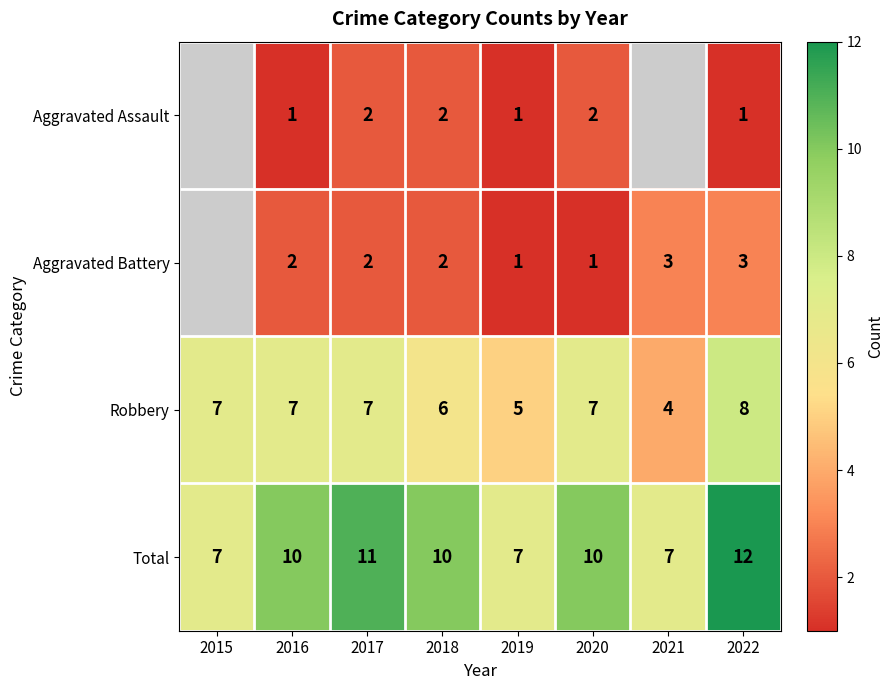

What is the smallest value displayed?

1.0